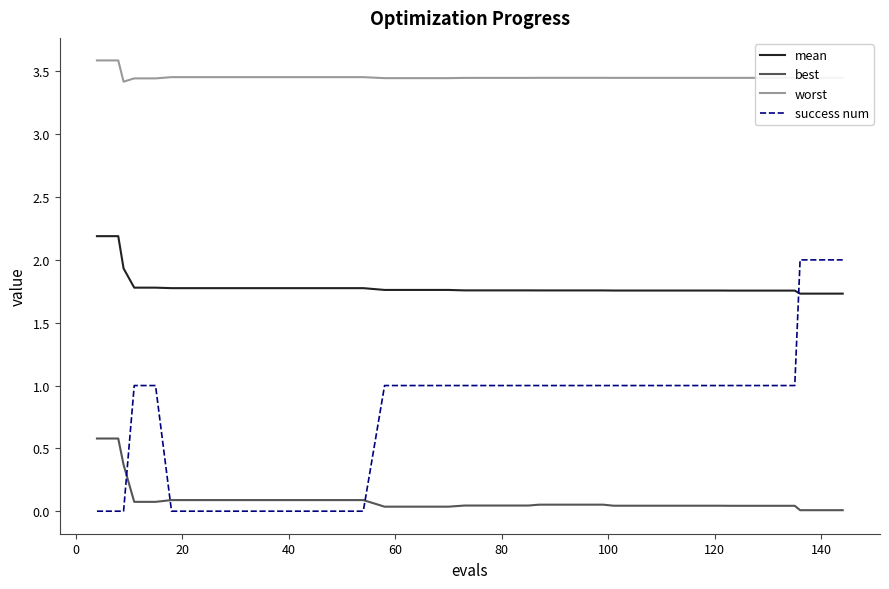

What is the difference between the maximum and minimum values in the success num series?

2.0